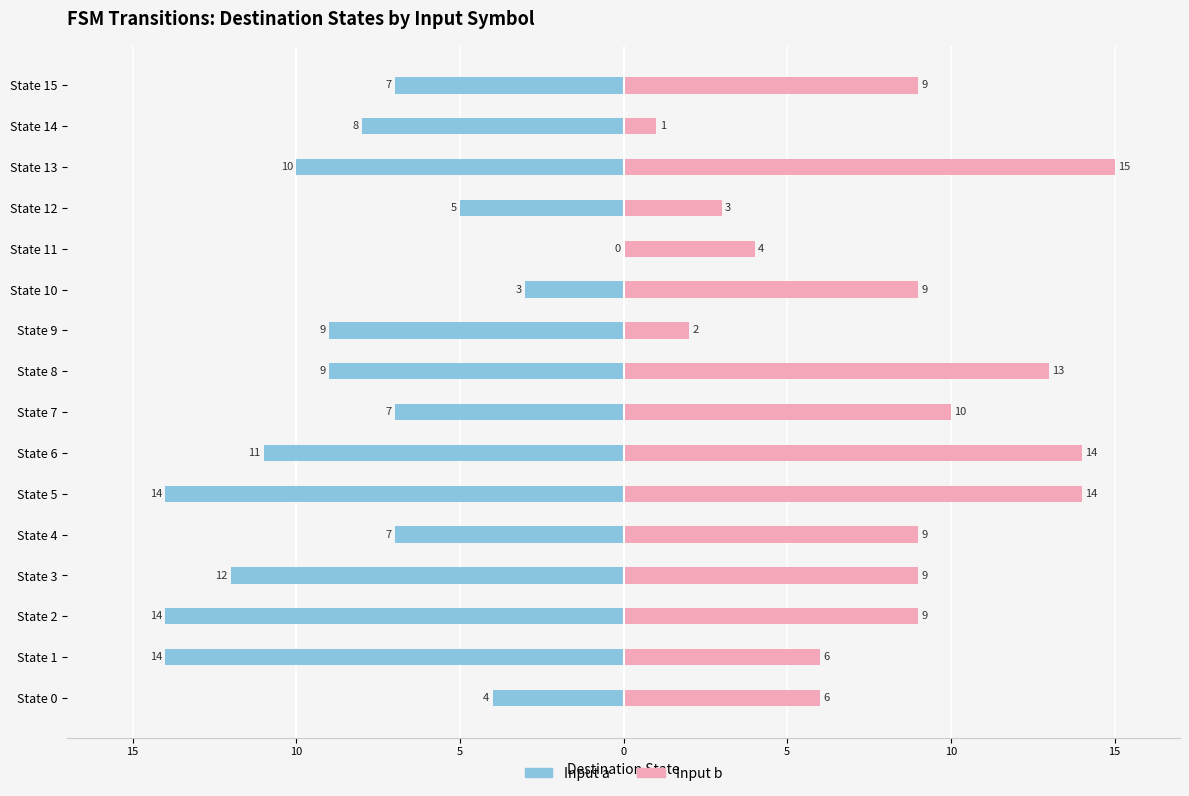

Reading left to right, what are all the values shown in this chart?

Input a: -4	-14	-14	-12	-7	-14	-11	-7	-9	-9	-3	0	-5	-10	-8	-7
Input b: 6	6	9	9	9	14	14	10	13	2	9	4	3	15	1	9